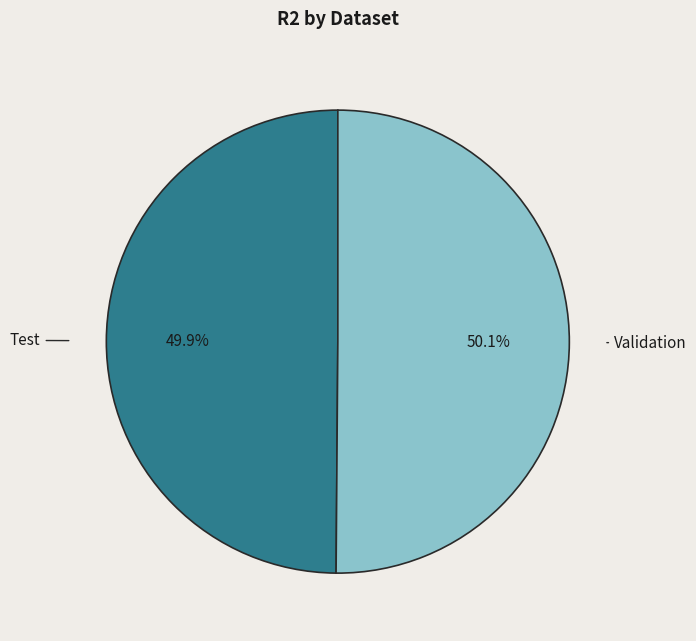

How many slices are in this pie chart?

2